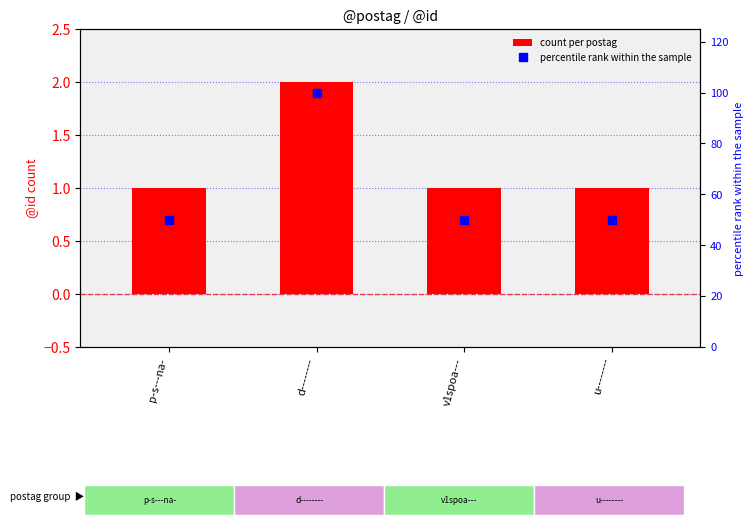

How many data points does each series have?

4